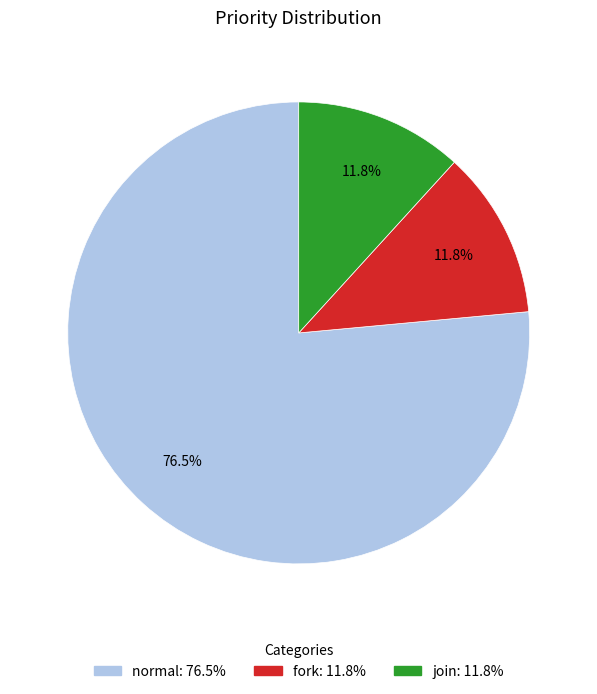

What is the total percentage of normal and join?

88.2%